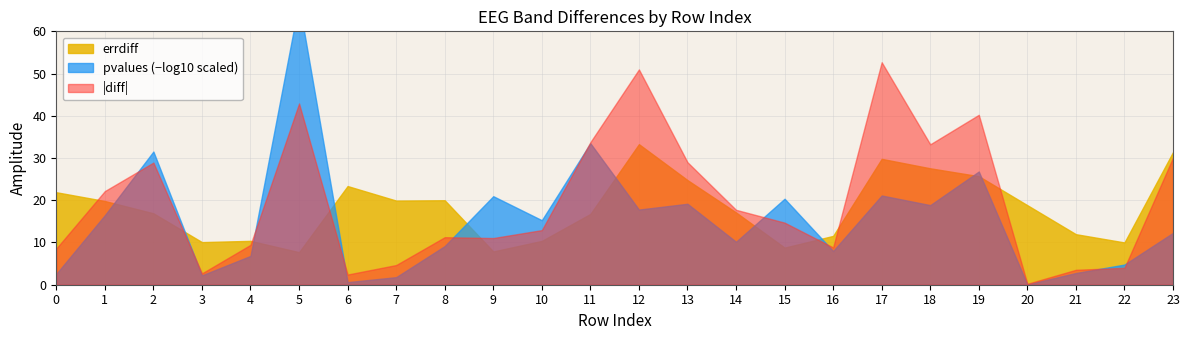

What is the value of the errdiff point at the 23rd from the left?

10.0